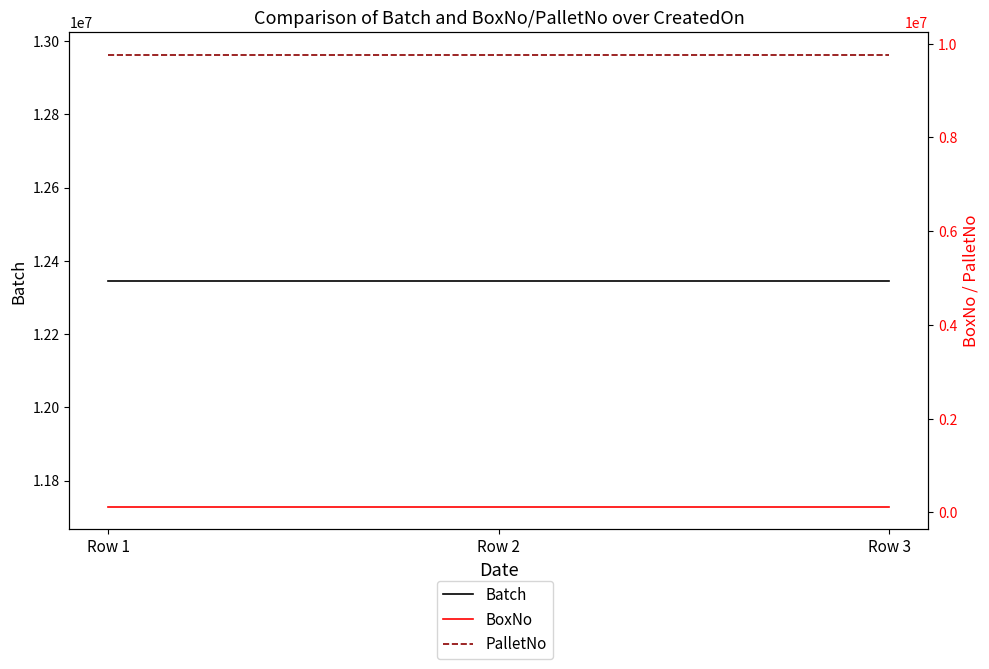

At which category is the sum across all series the highest?

Row 1